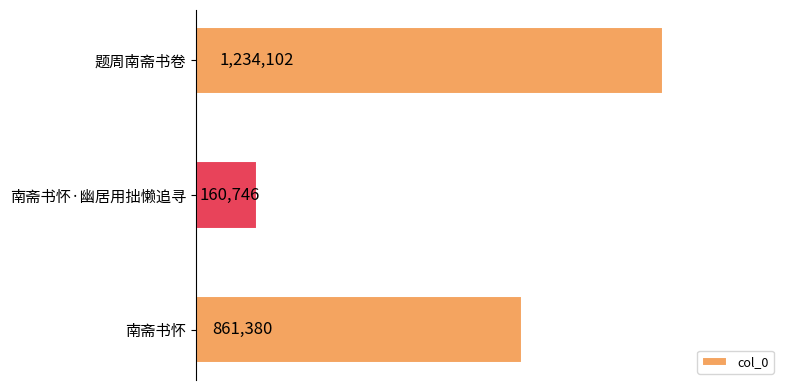

What is the average value?

752076